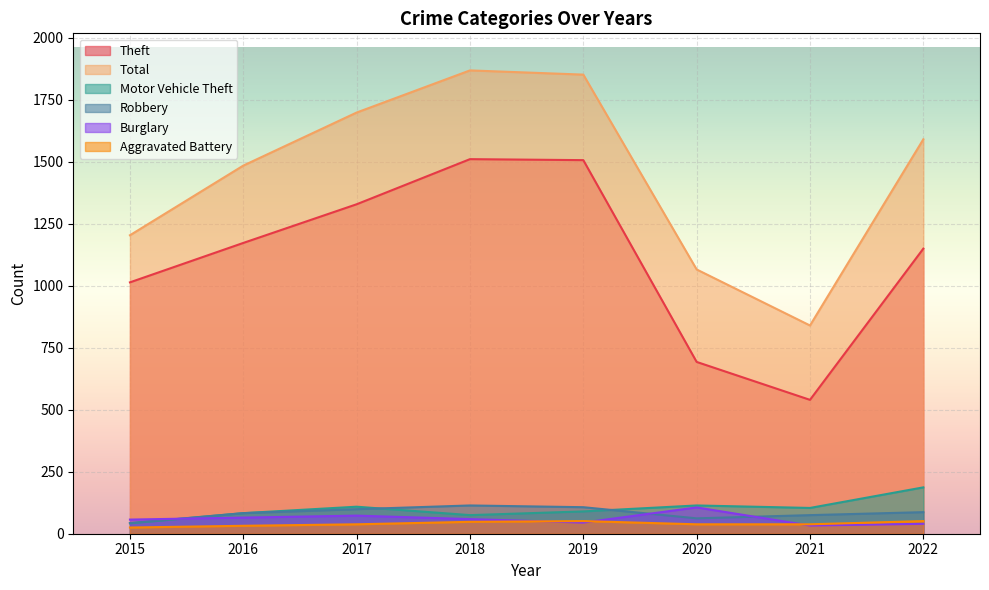

What is the lowest value of the Aggravated Battery series?

25